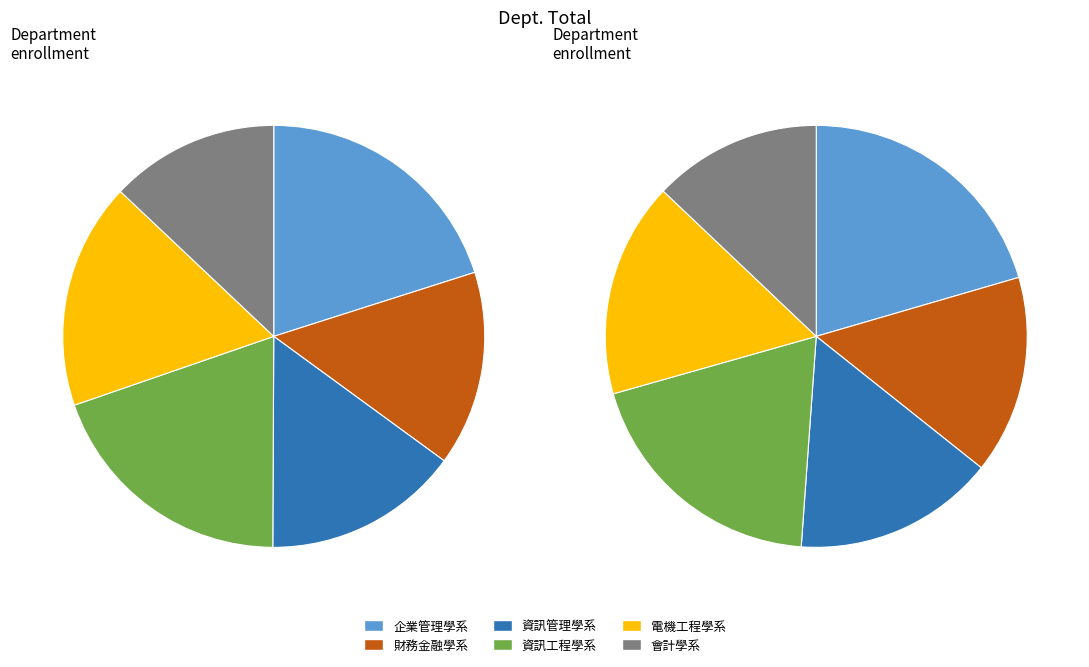

Does any single category account for the majority?

No